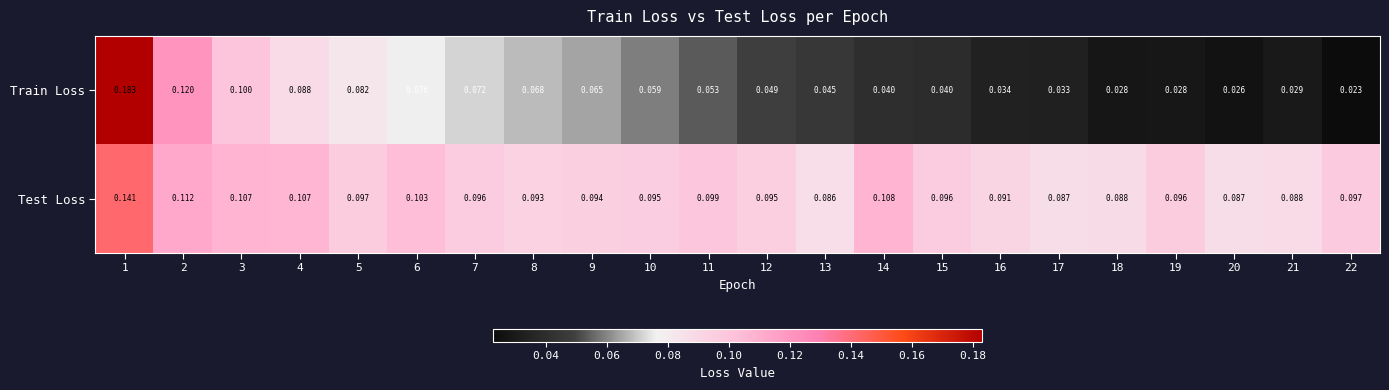

Which series has the widest spread of values?

Train Loss